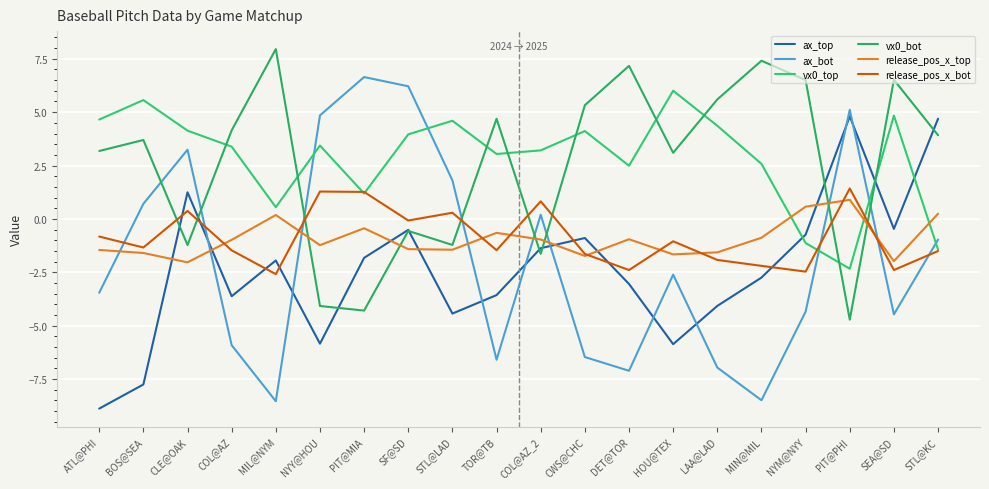

True or false: release_pos_x_bot has a value of -0.6 at CWS@CHC.

False